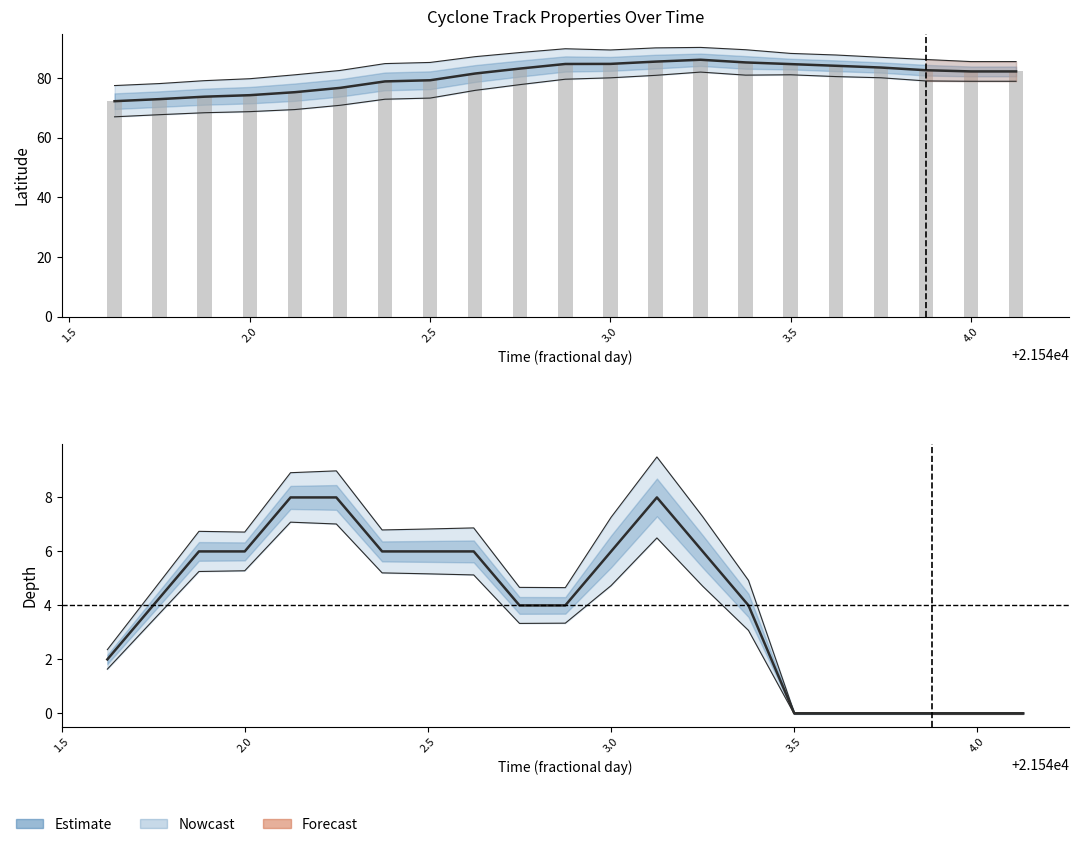

What is the difference between the maximum and second lowest values in the lat (bars) series?

13.2